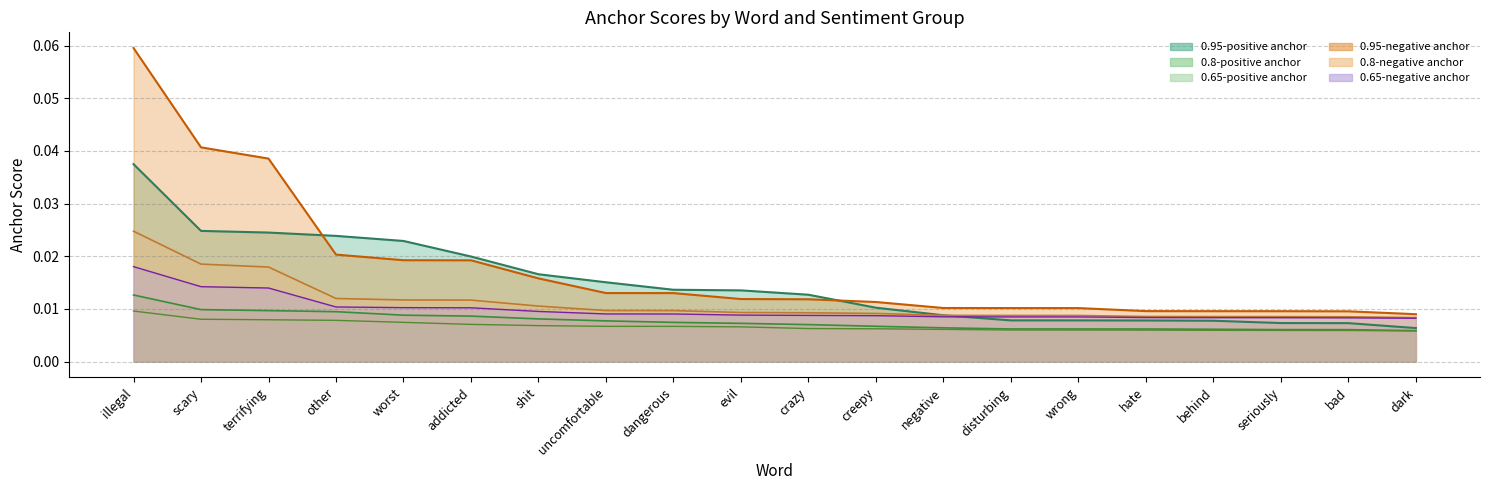

Does the chart have visible grid lines?

Yes